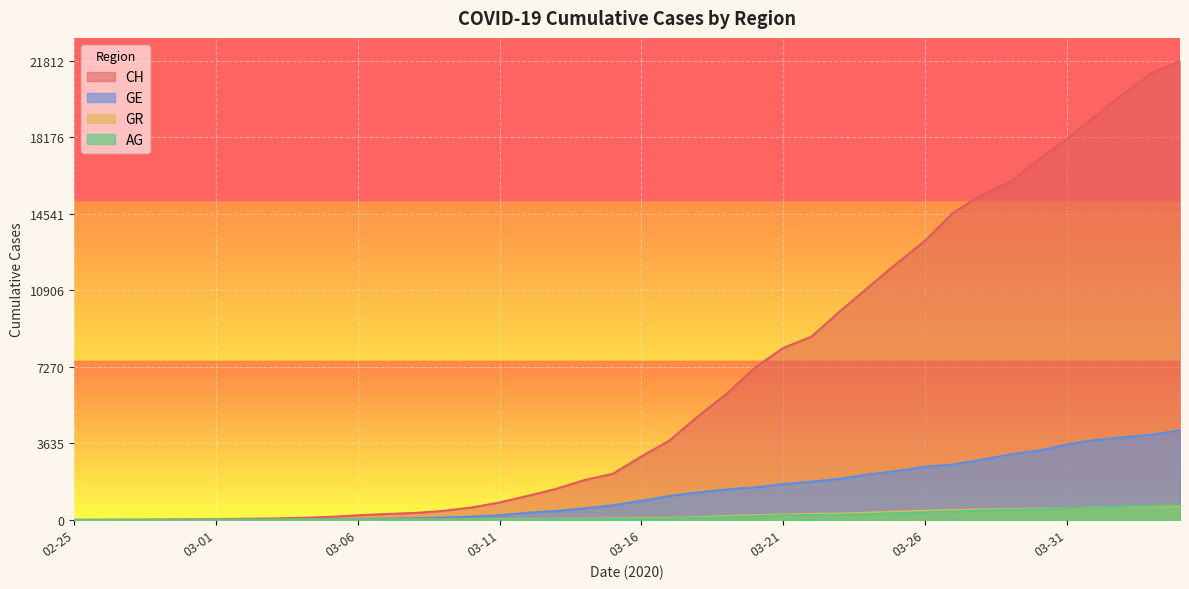

Does the chart display data point markers on the line(s)?

No